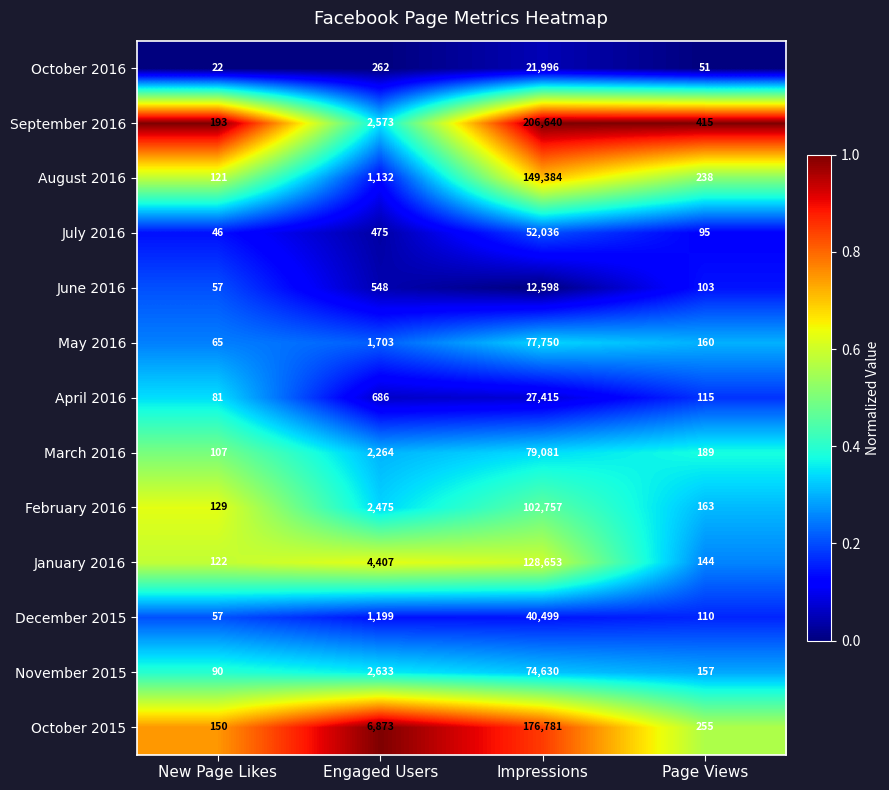

What is the difference between the maximum and second lowest values in the June 2016 series?

12495